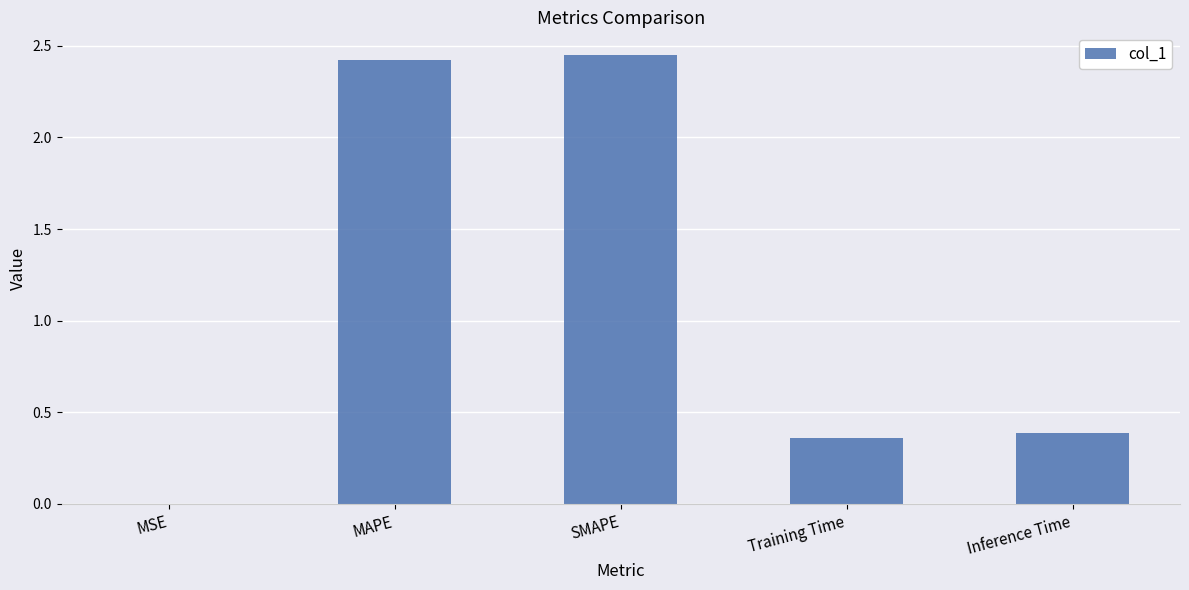

How many data points does each series have?

5